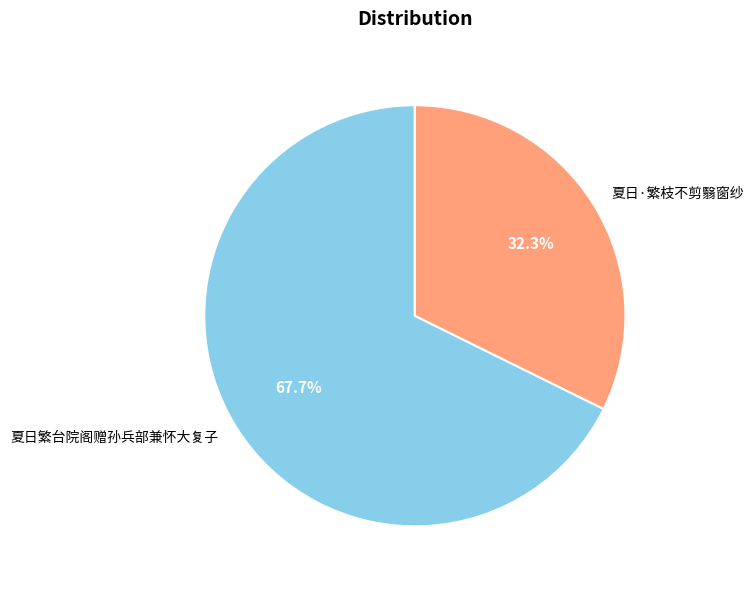

True or false: 夏日·繁枝不剪翳窗纱 accounts for 18% of the total.

False